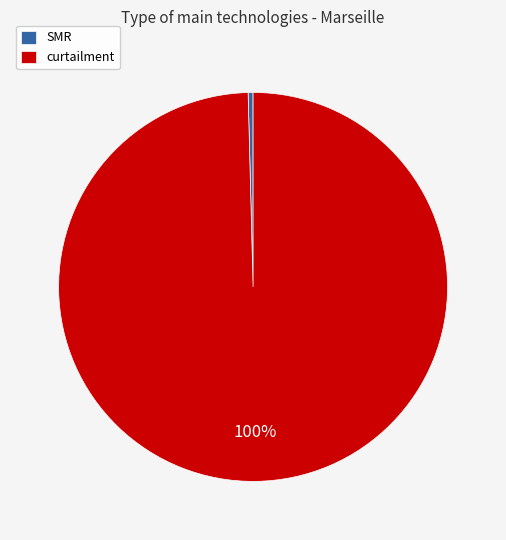

What is the smallest slice in the pie chart?

SMR